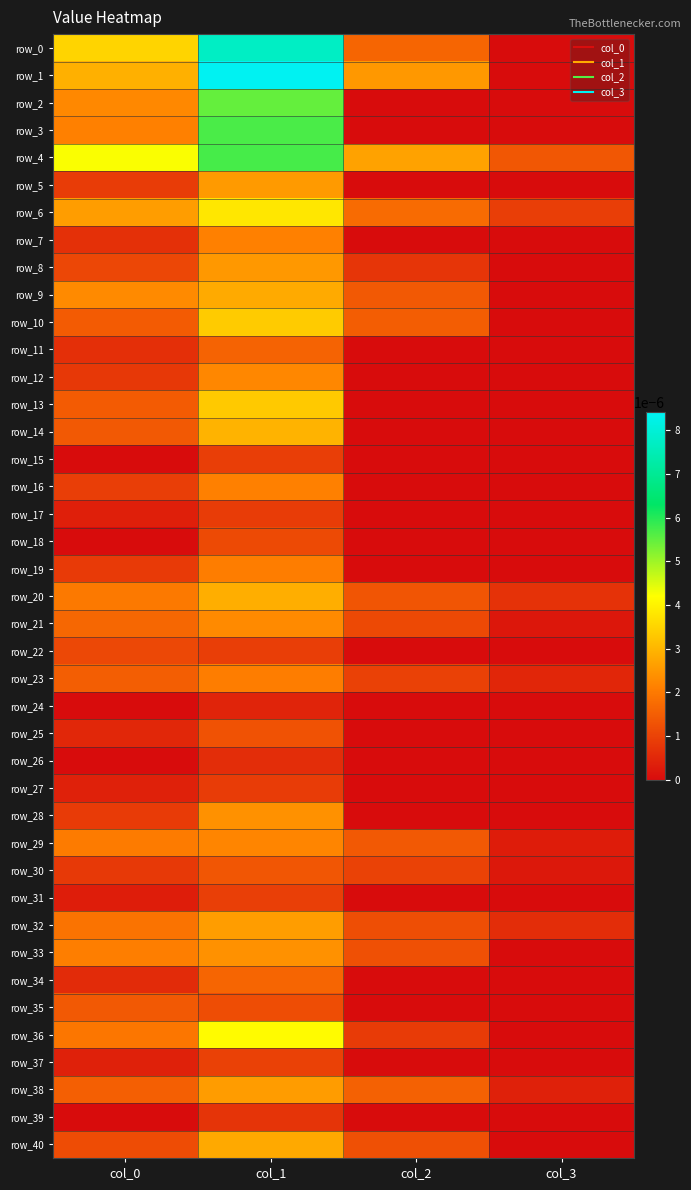

How many positive values does the row_11 series have?

2